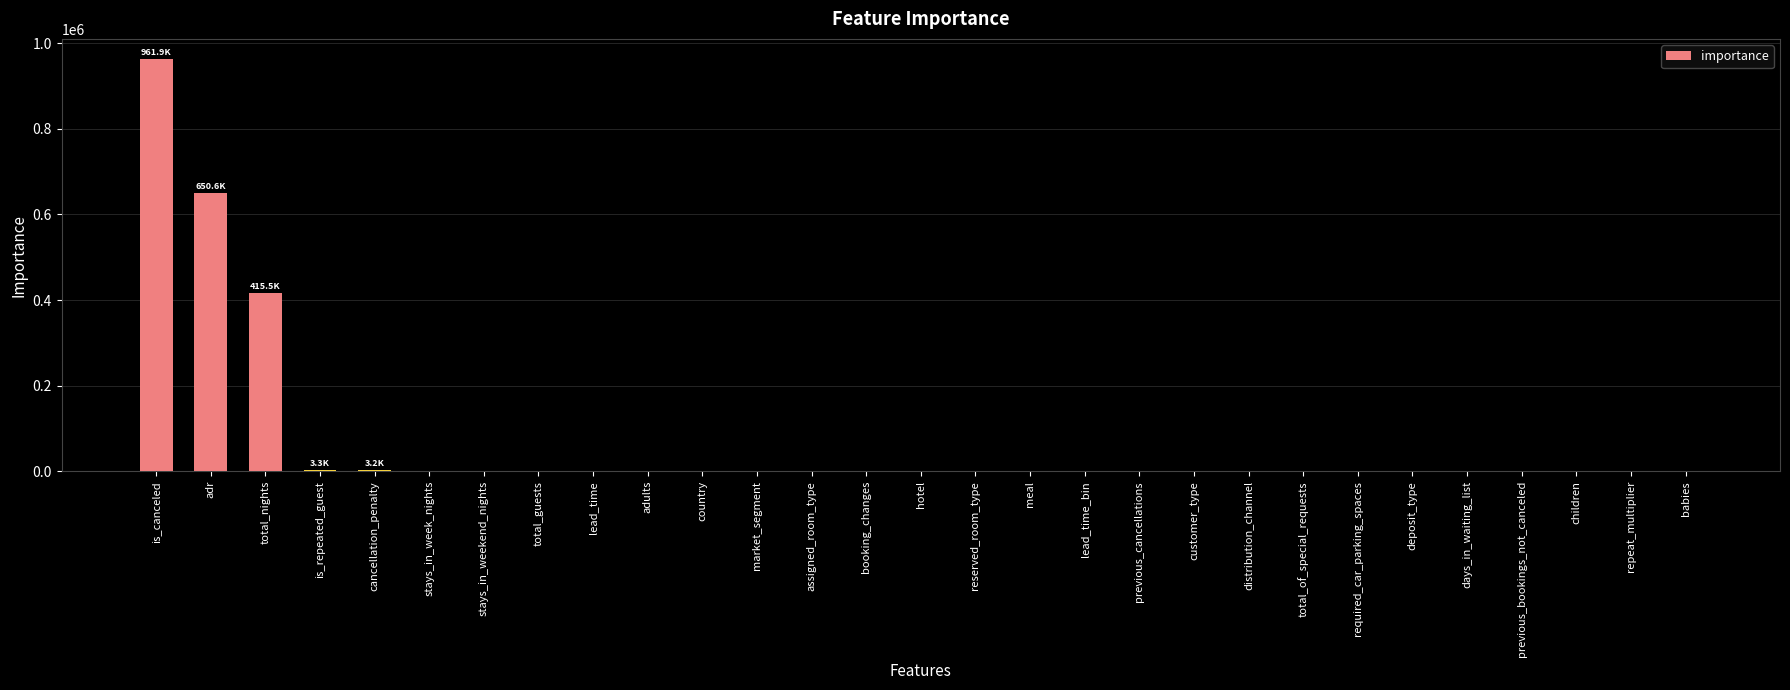

The value at previous_cancellations is 7.1. True or false?

True